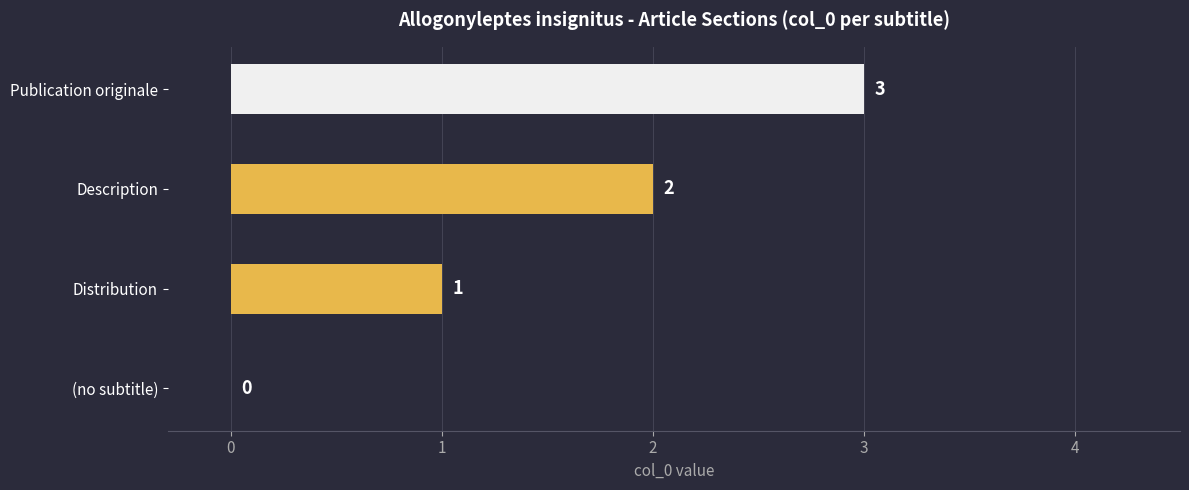

How many distinct data groups are displayed?

1